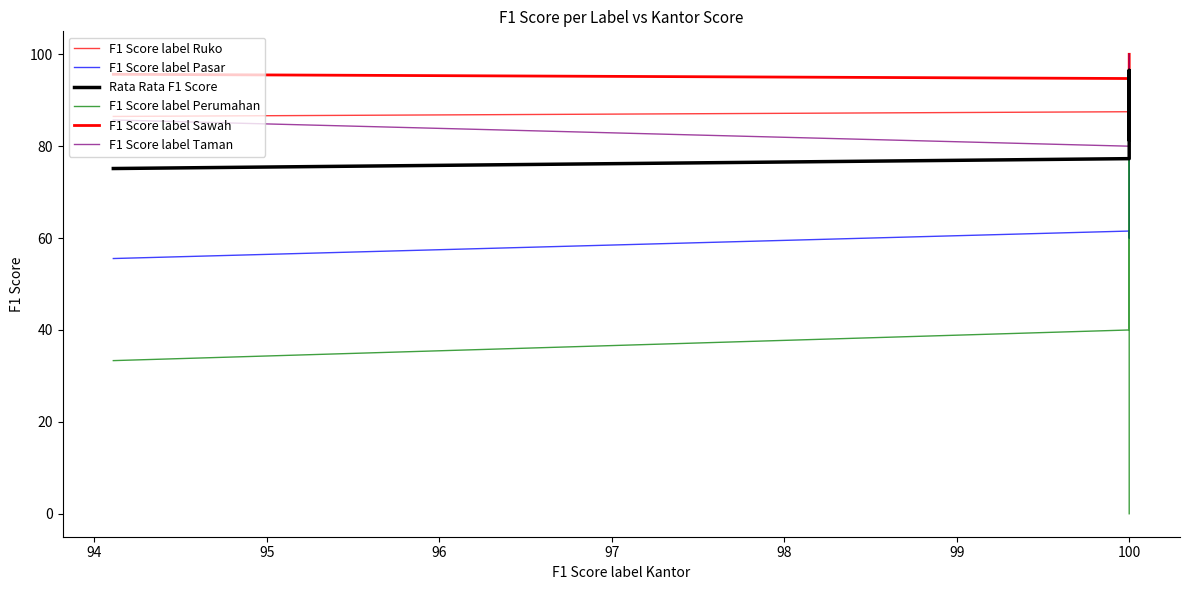

Which series ends up on top after the final intersection of F1 Score label Taman and F1 Score label Ruko?

F1 Score label Taman